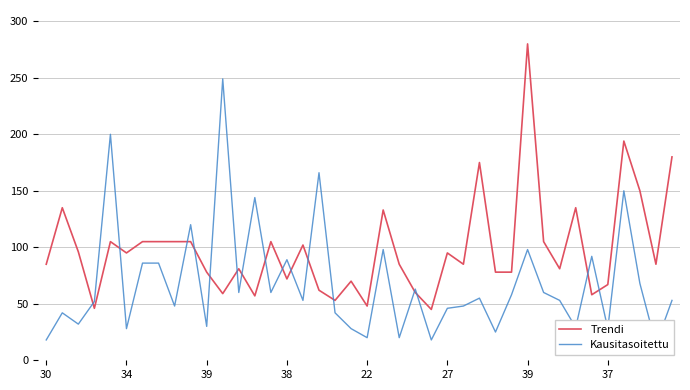

Which series has the widest spread of values?

Trendi